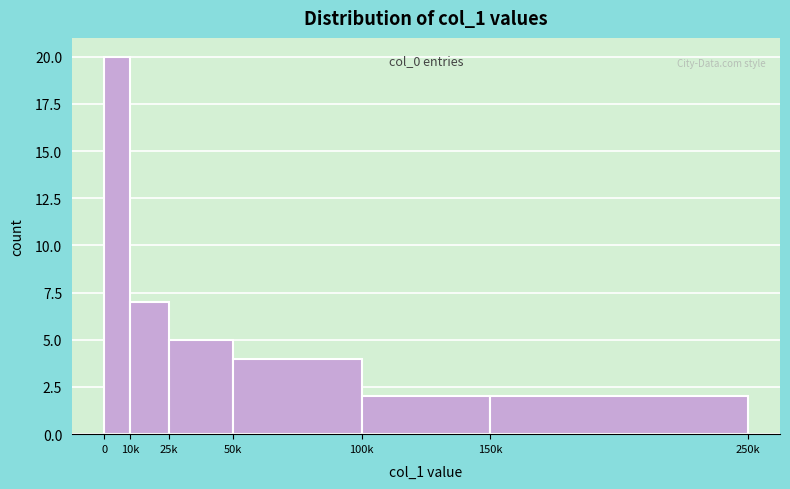

Reading left to right, list all the values displayed in this chart.

0=20	10k=7	25k=5	50k=4	100k=2	150k=2